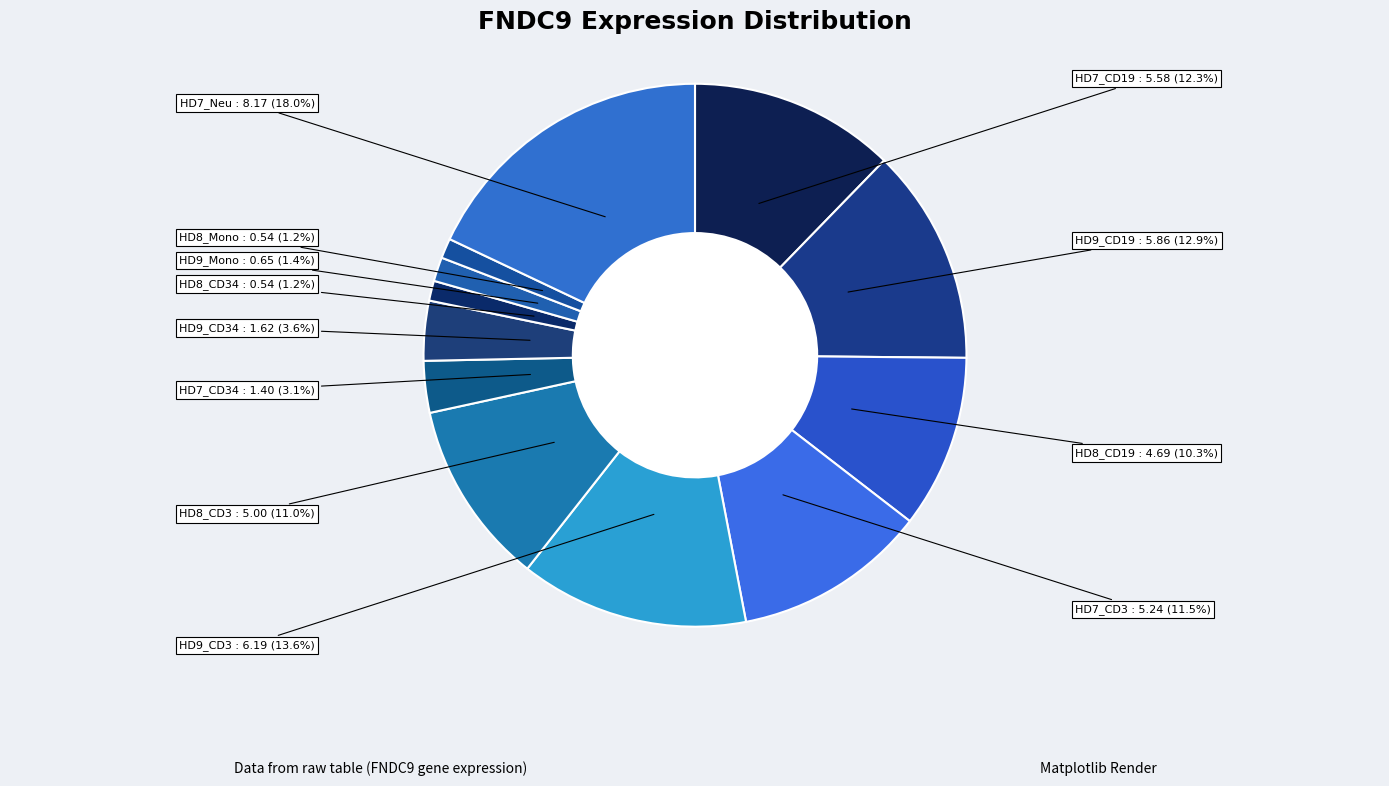

Which slice is the largest?

HD7_Neu